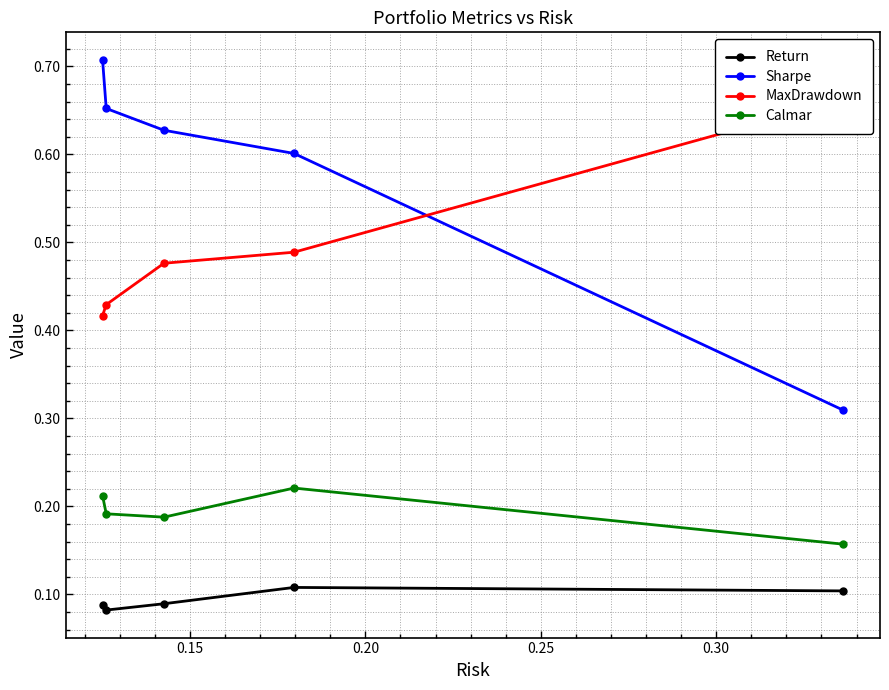

Which series has the largest range (max minus min)?

Sharpe